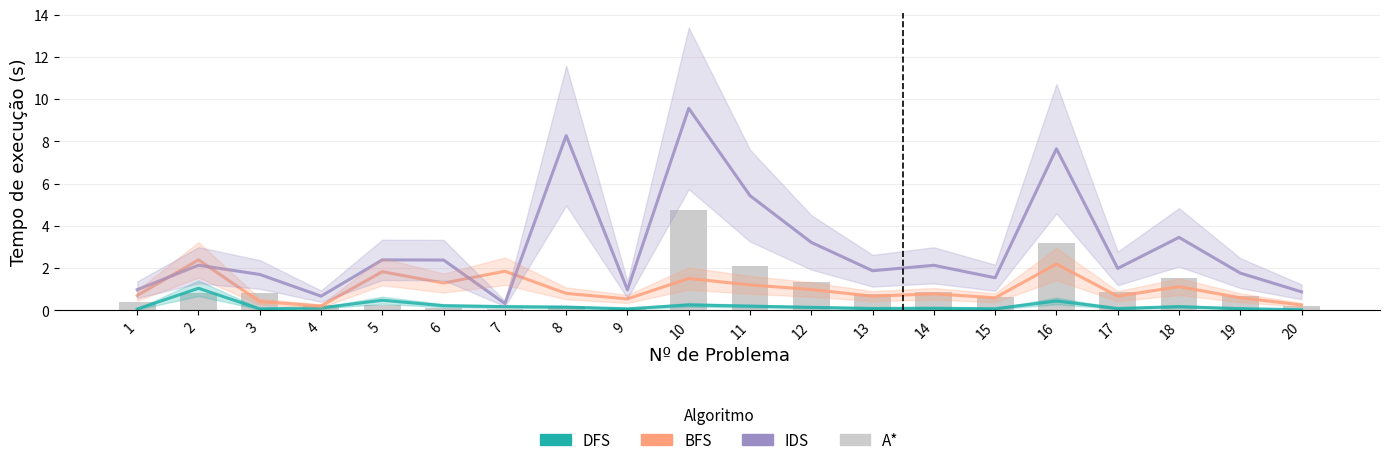

List the labels in order of A* value, largest first.

10, 16, 11, 18, 12, 14, 17, 3, 2, 13, 19, 15, 1, 4, 5, 20, 8, 9, 6, 7